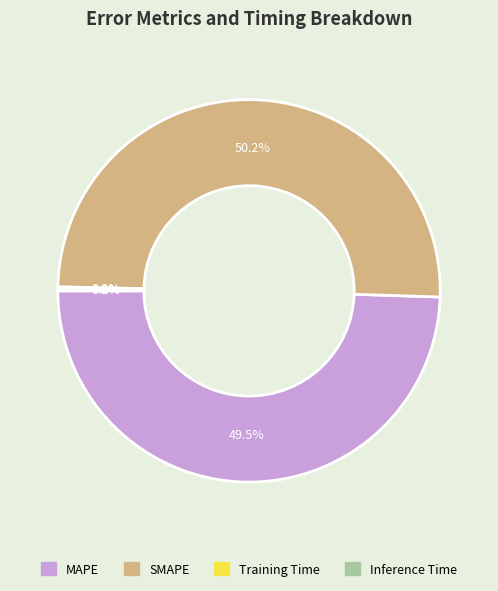

To the nearest percent, what is the average slice percentage?

25%